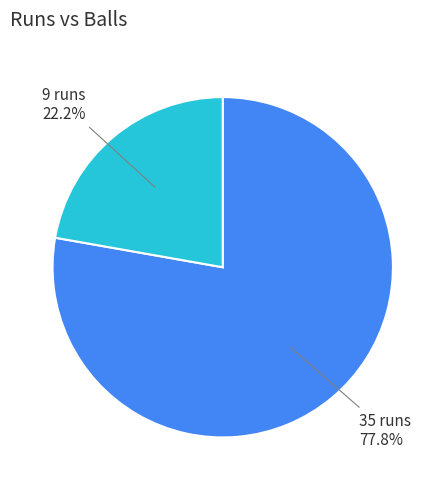

Does any single category account for the majority?

Yes